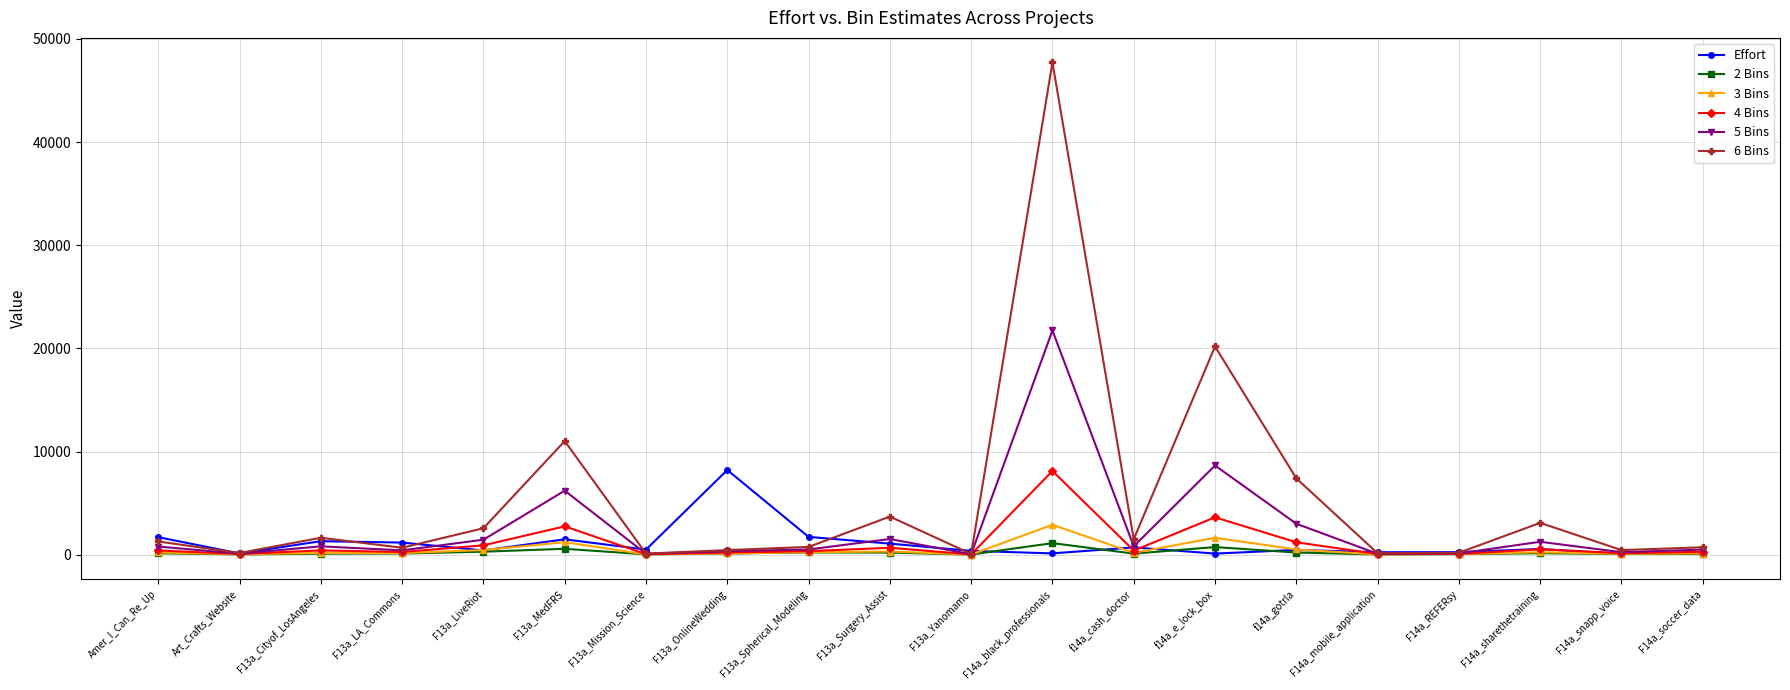

At which category does 5 Bins reach its first local valley?

Art_Crafts_Website